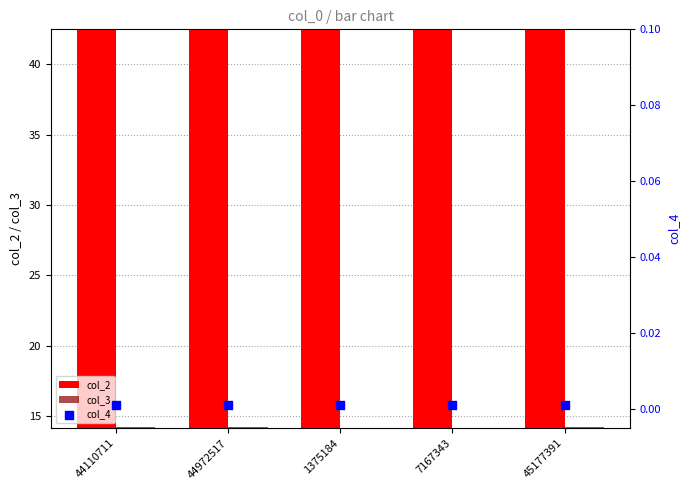

At which category is the sum across all series the highest?

44972517